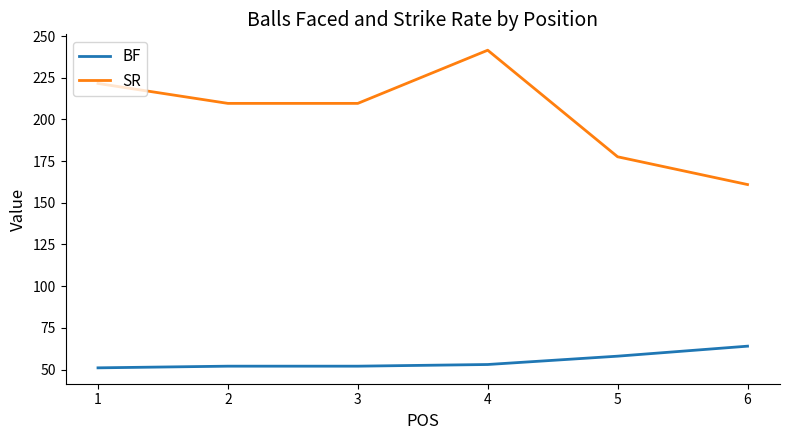

What is the difference between the BF values at 4 and 6?

11.0